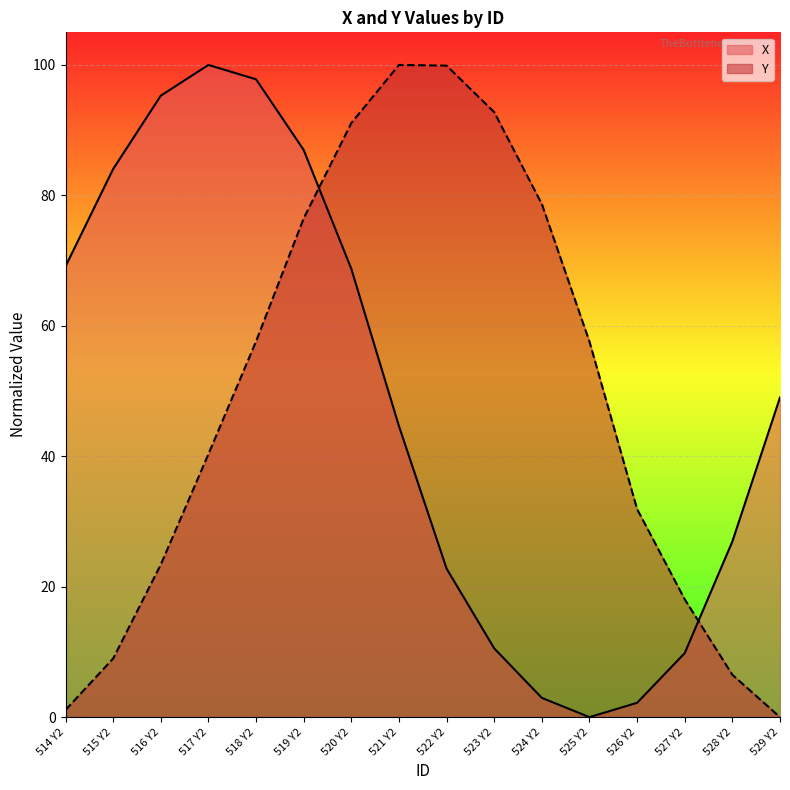

What position from the left is 525 Y2?

12